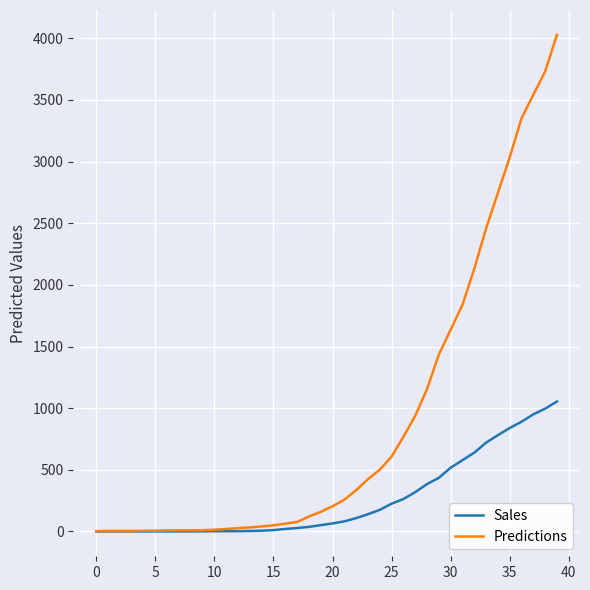

What are all the series names shown in the legend?

Sales, Predictions